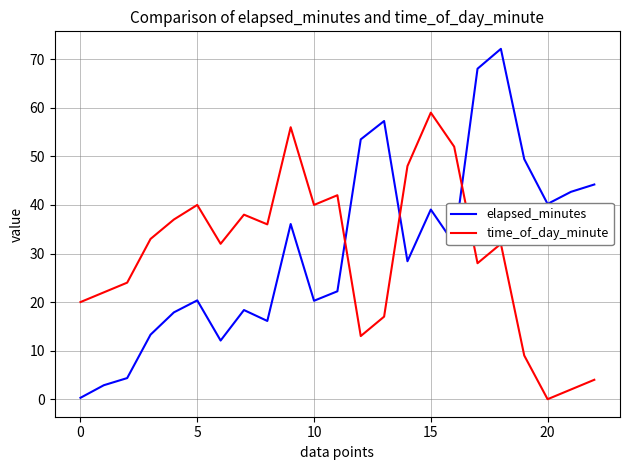

How many times do time_of_day_minute and elapsed_minutes cross each other?

3